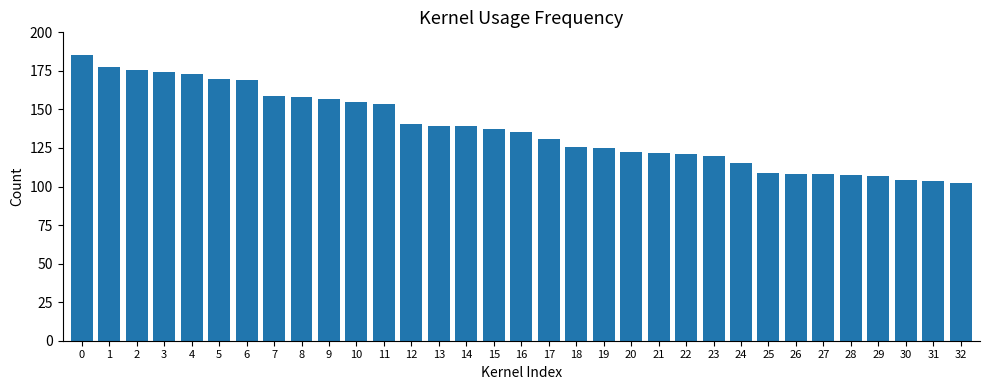

What is the value of the 26th bar from the left?

108.9